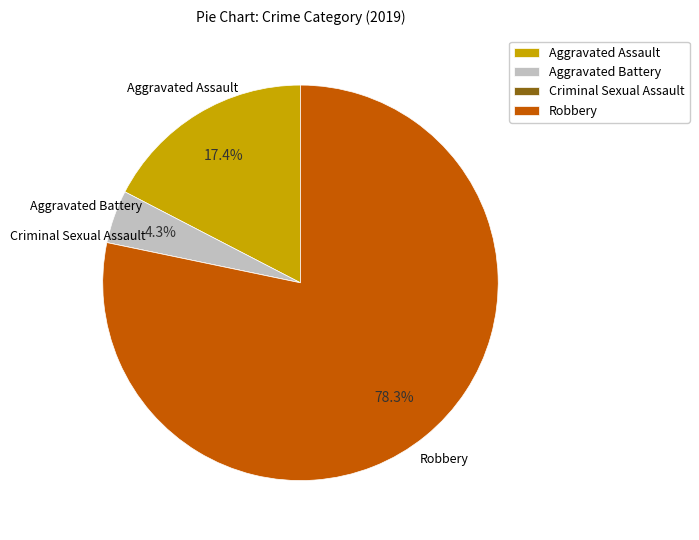

Combined, do Robbery and Aggravated Assault account for over 50%?

Yes